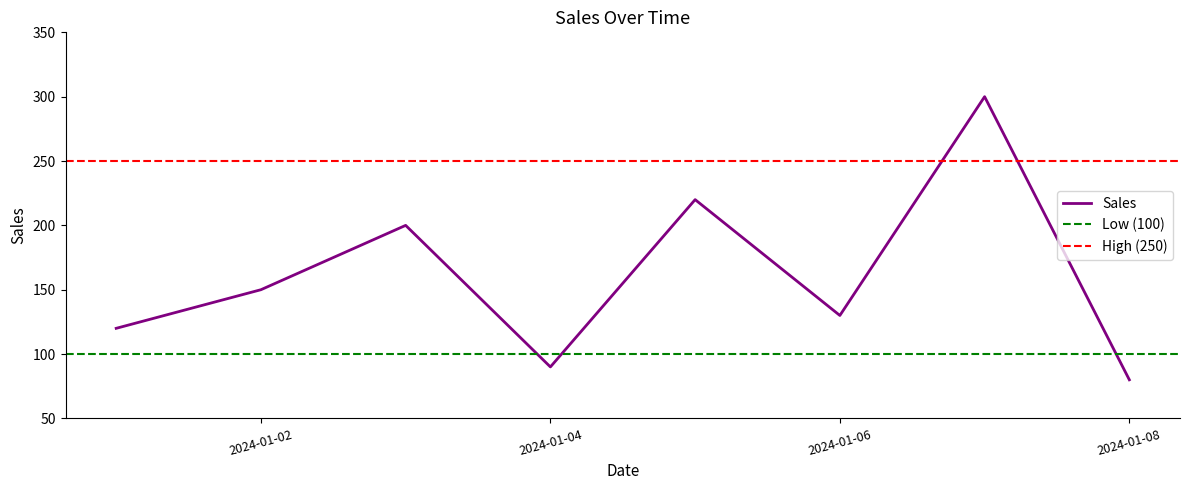

What is the greatest value displayed?

300